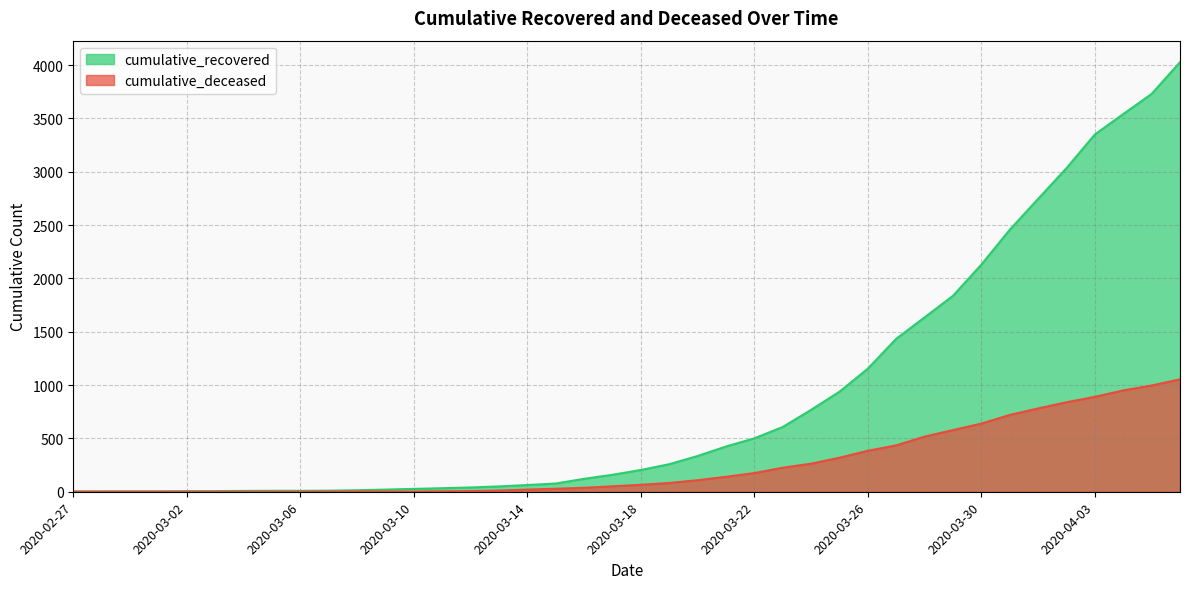

What is the label of the 19th point from the right?

2020-03-19